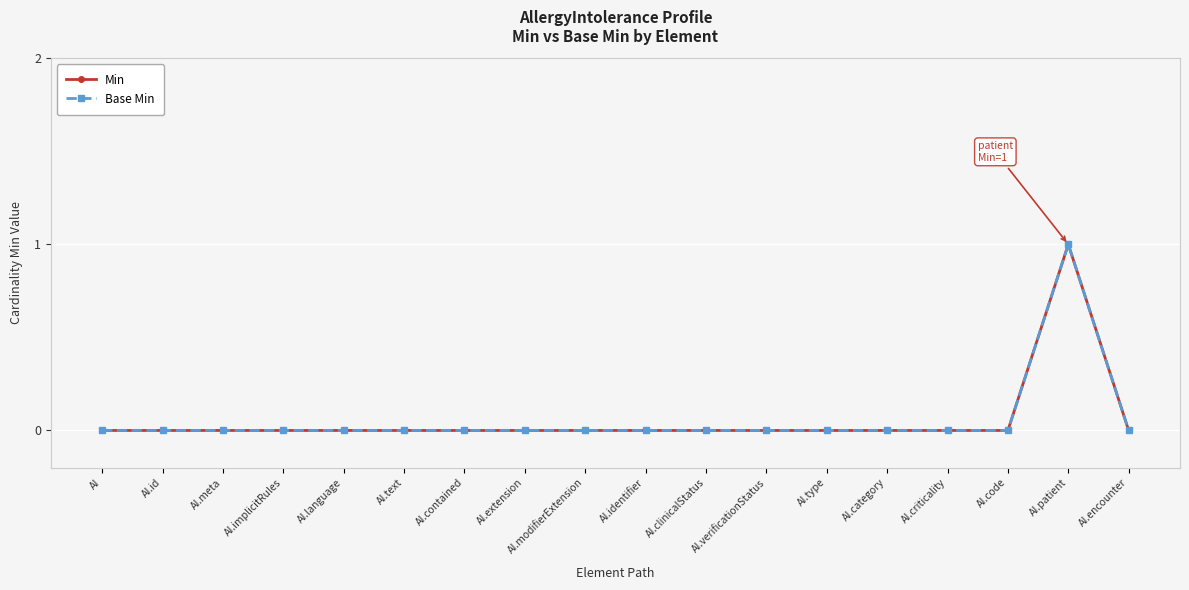

Reading right to left, list all the values displayed in this chart.

Min: 0	1	0	0	0	0	0	0	0	0	0	0	0	0	0	0	0	0
Base Min: 0	1	0	0	0	0	0	0	0	0	0	0	0	0	0	0	0	0